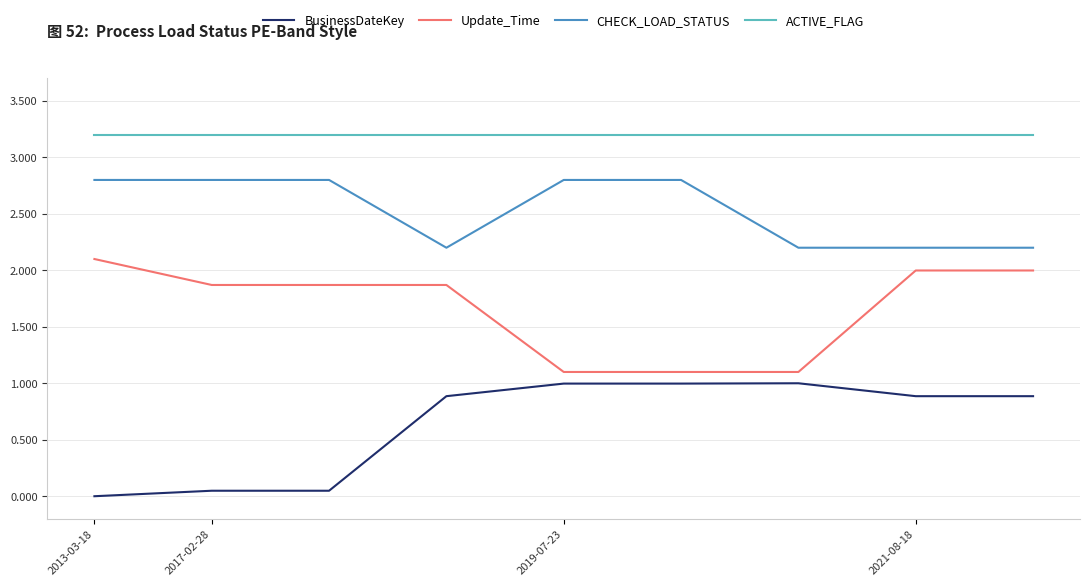

What is the difference between the maximum and minimum values in the CHECK_LOAD_STATUS series?

0.6